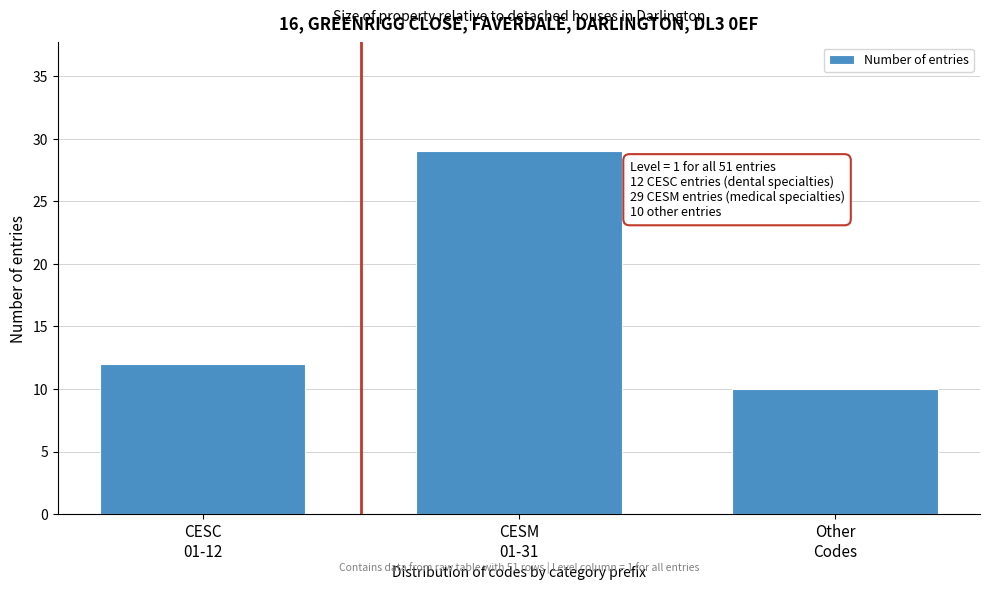

Reading left to right, extract all data points from this chart.

12	29	10